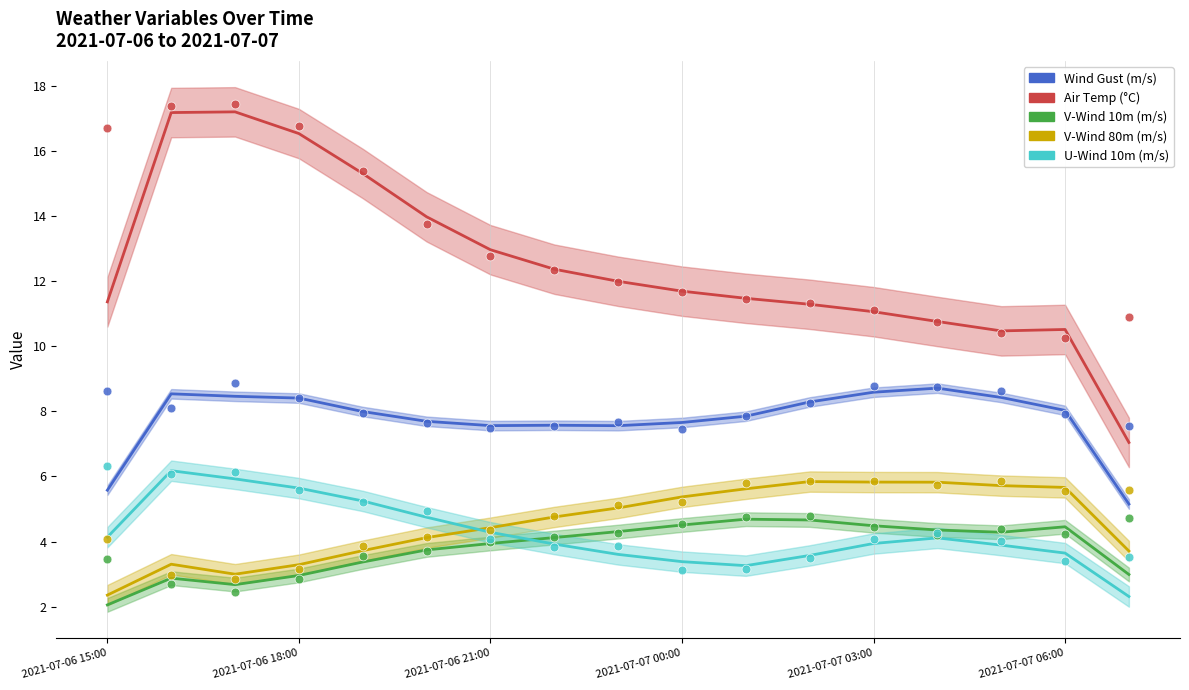

What is the total value across all series at 14?

32.8